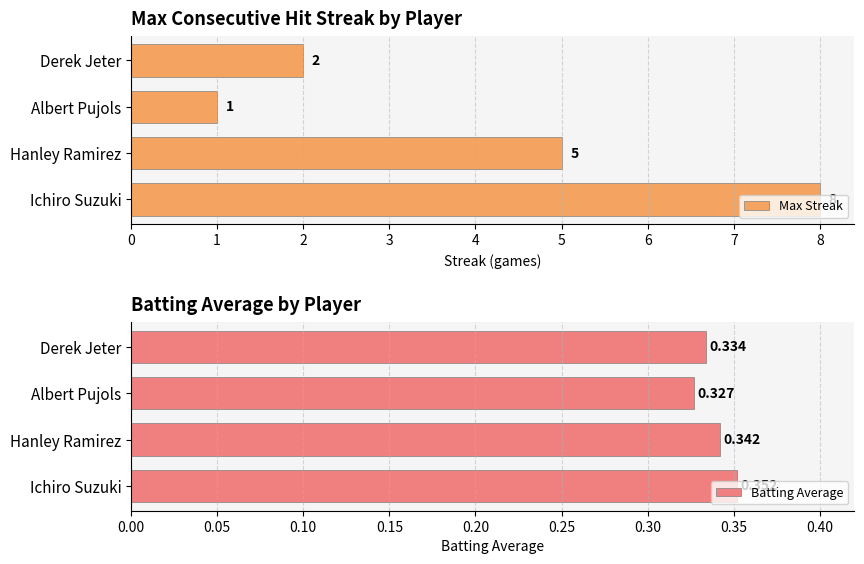

The value of Max Streak at Hanley Ramirez is 5. True or false?

True